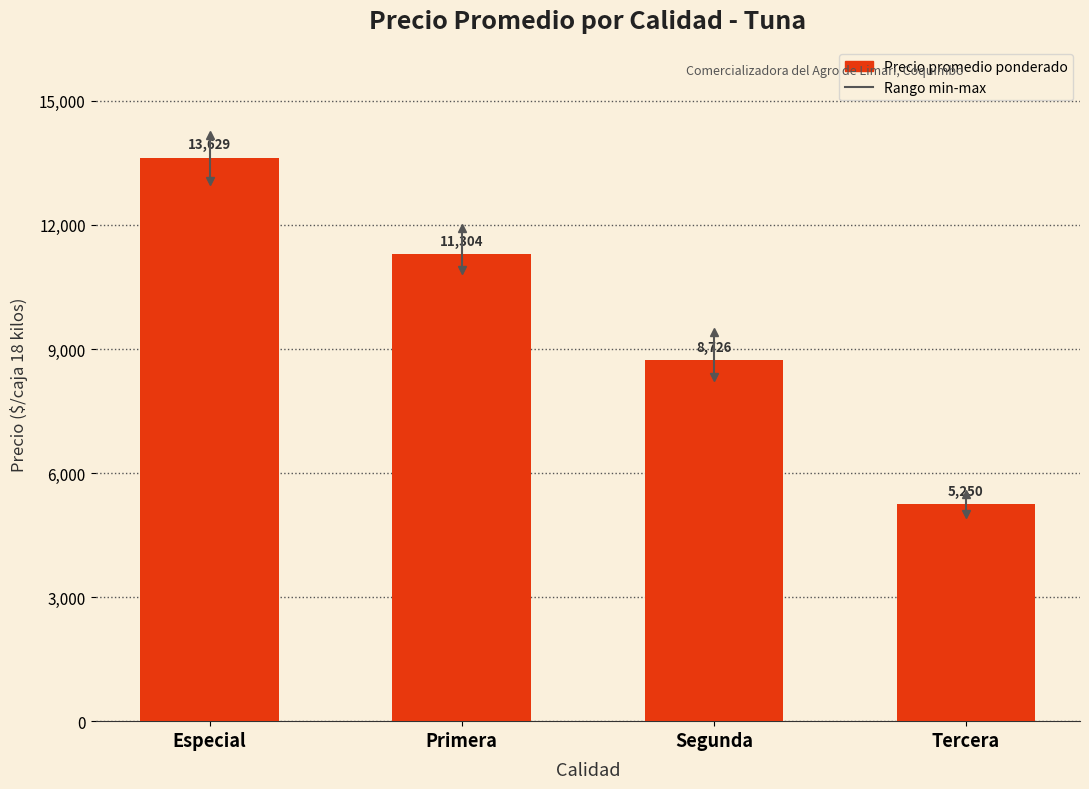

Reading left to right, transcribe all the data shown in this chart.

Especial=13629	Primera=11304	Segunda=8726	Tercera=5250